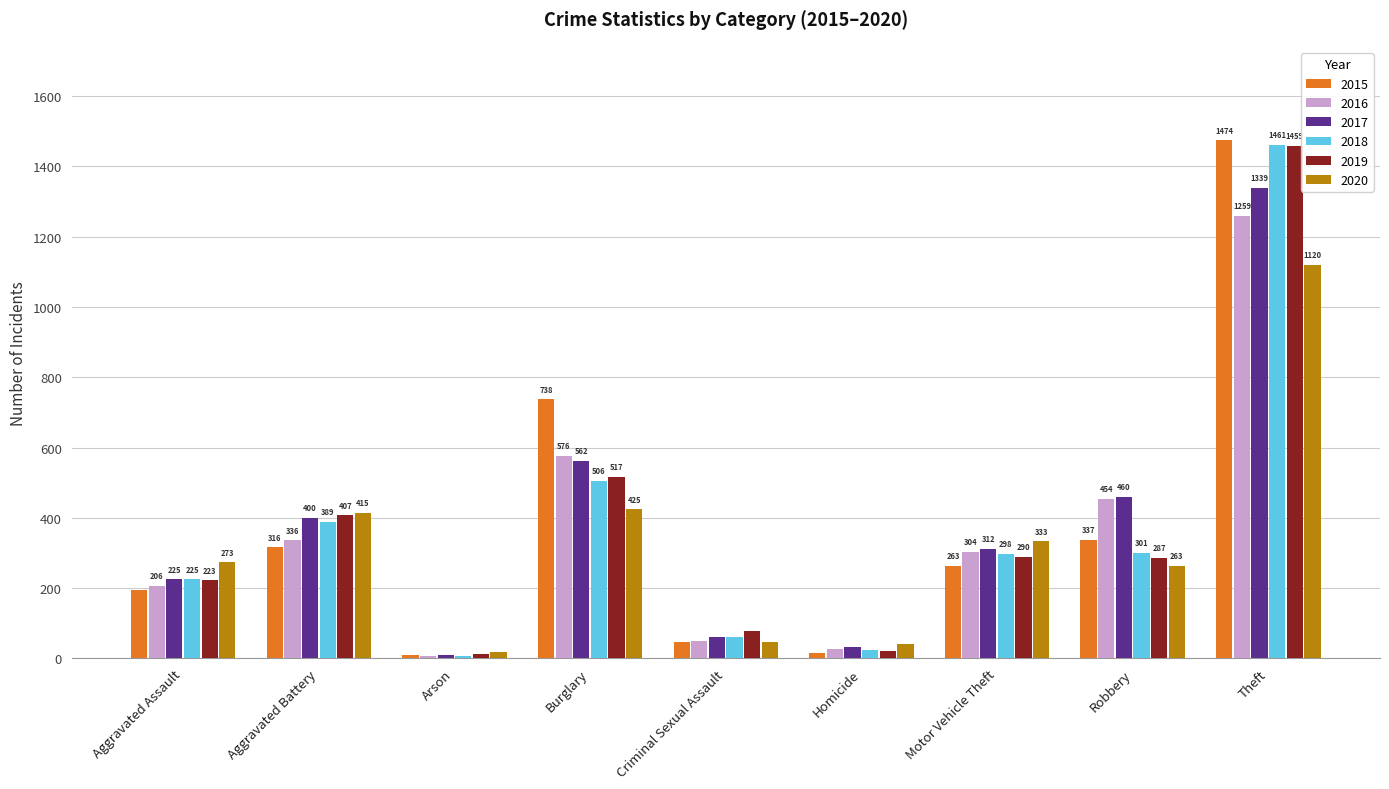

Between Homicide and Robbery, which series saw the biggest shift?

2016